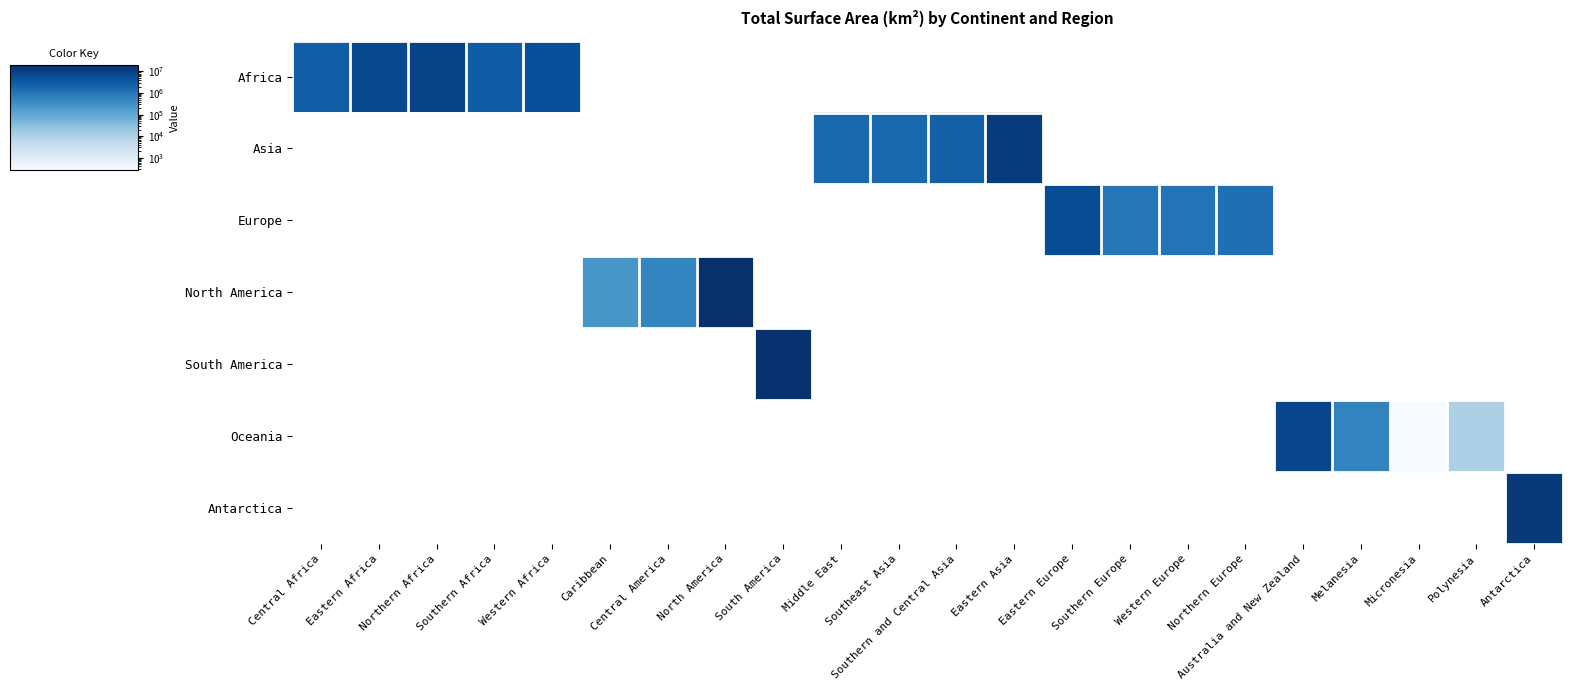

At which category is the sum across all series the highest?

North America